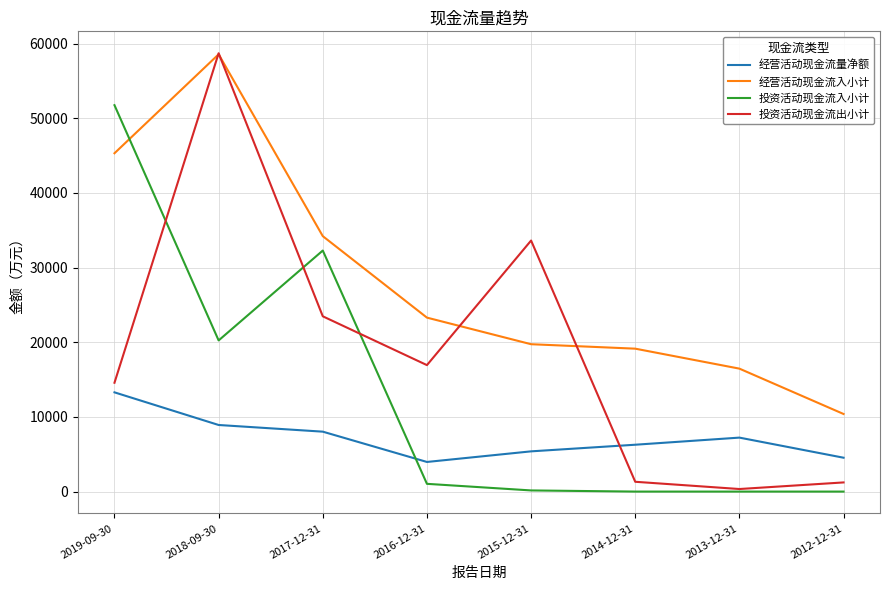

Which series changed the most between 2018-09-30 and 2012-12-31?

投资活动现金流出小计